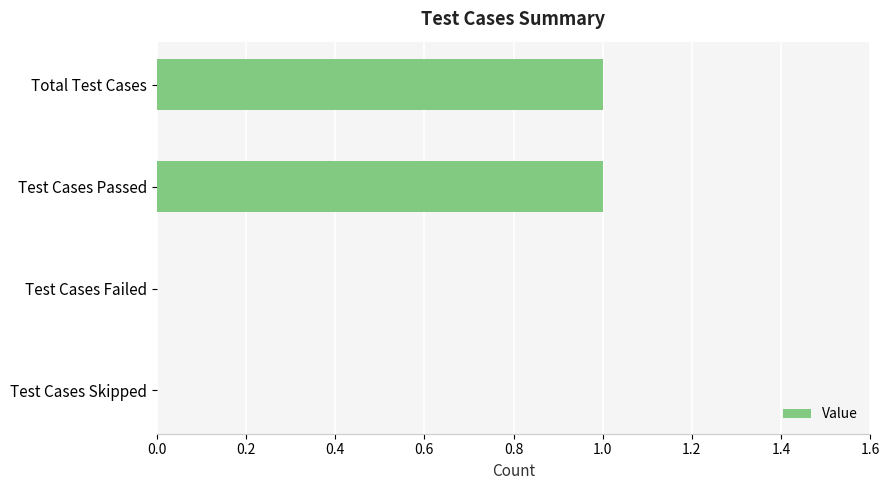

Which has a higher value, Test Cases Passed or Test Cases Failed?

Test Cases Passed